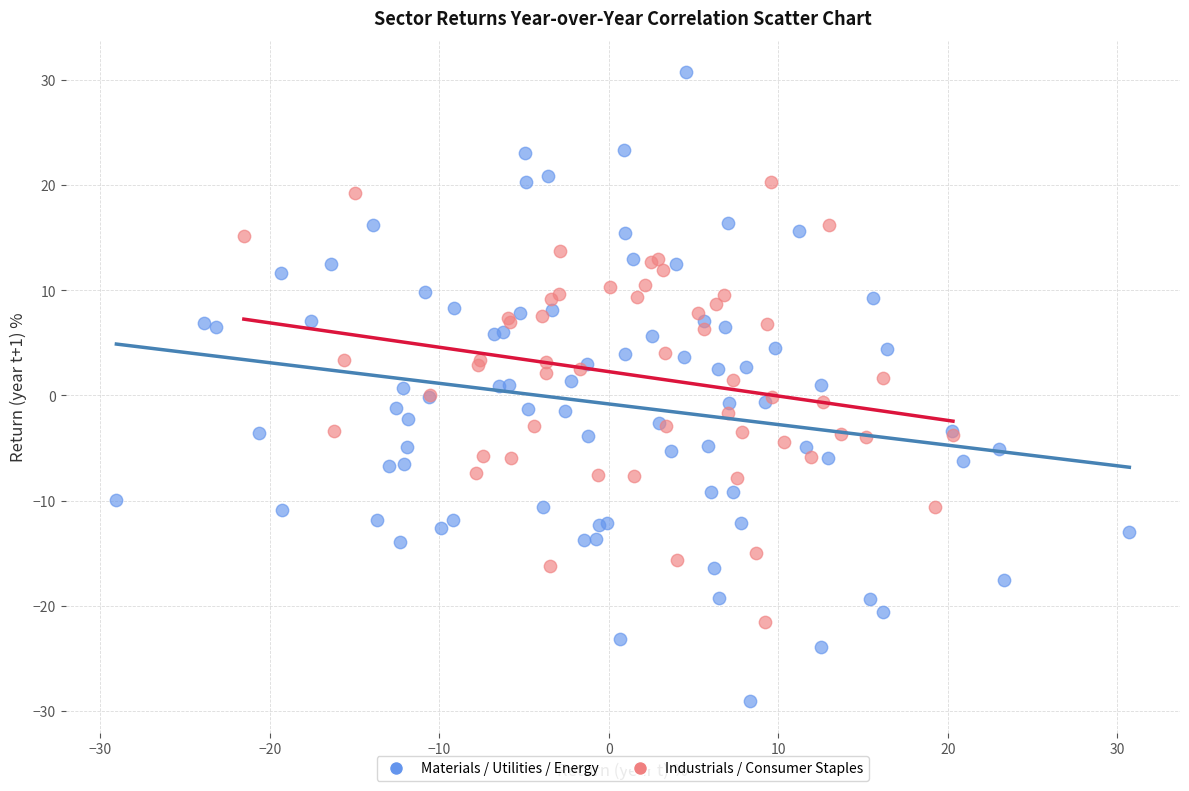

What are all the series names shown in the legend?

Materials / Utilities / Energy, Industrials / Consumer Staples